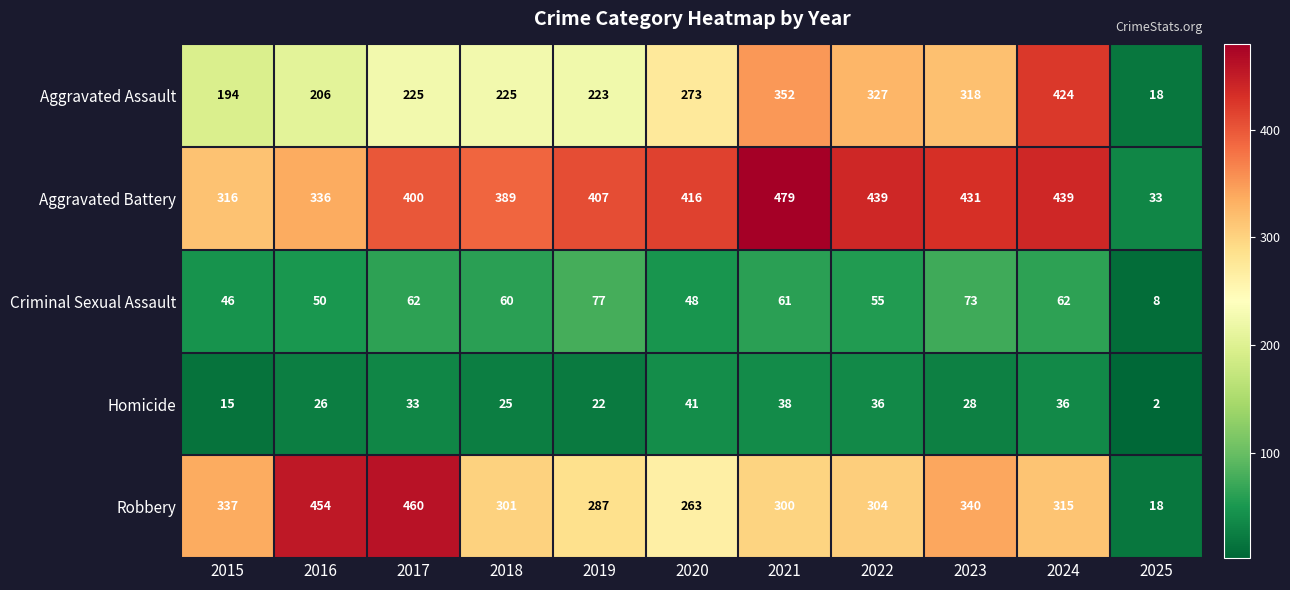

Which series has the largest total across all categories?

Aggravated Battery